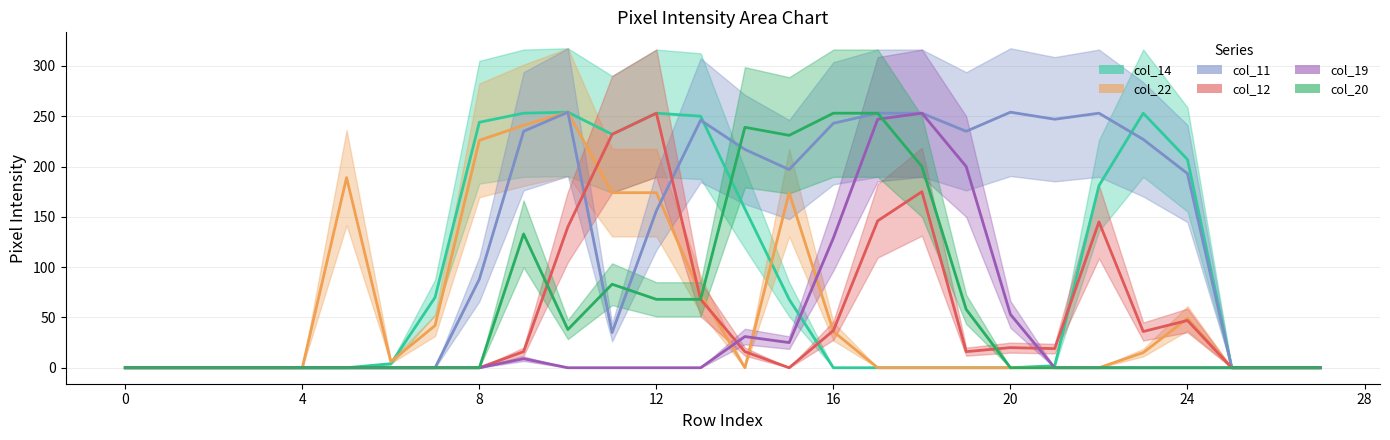

Which series has the largest total across all categories?

col_11 line